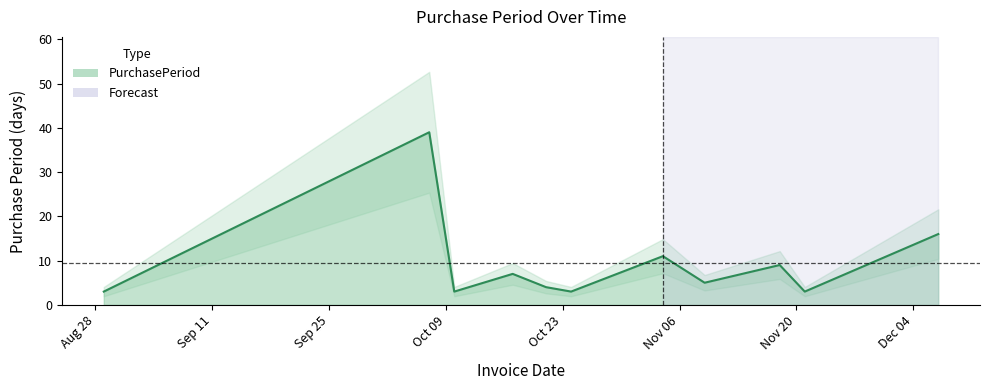

How many data points are above 5?

5